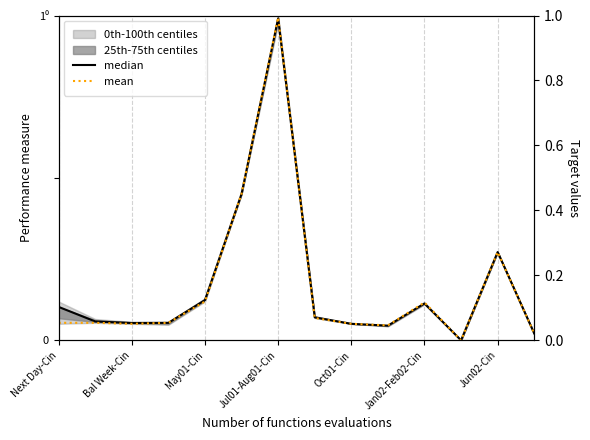

Where is median nearest to the value 0?

11